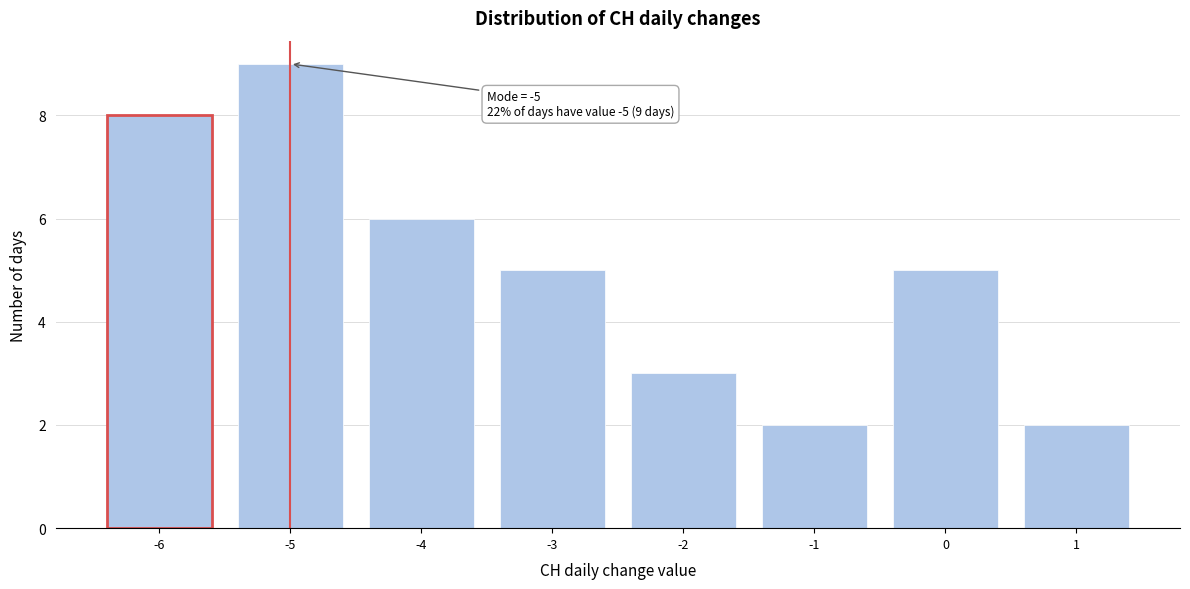

Over which range of the x-axis is the bar tallest?

-5.5 to -4.5